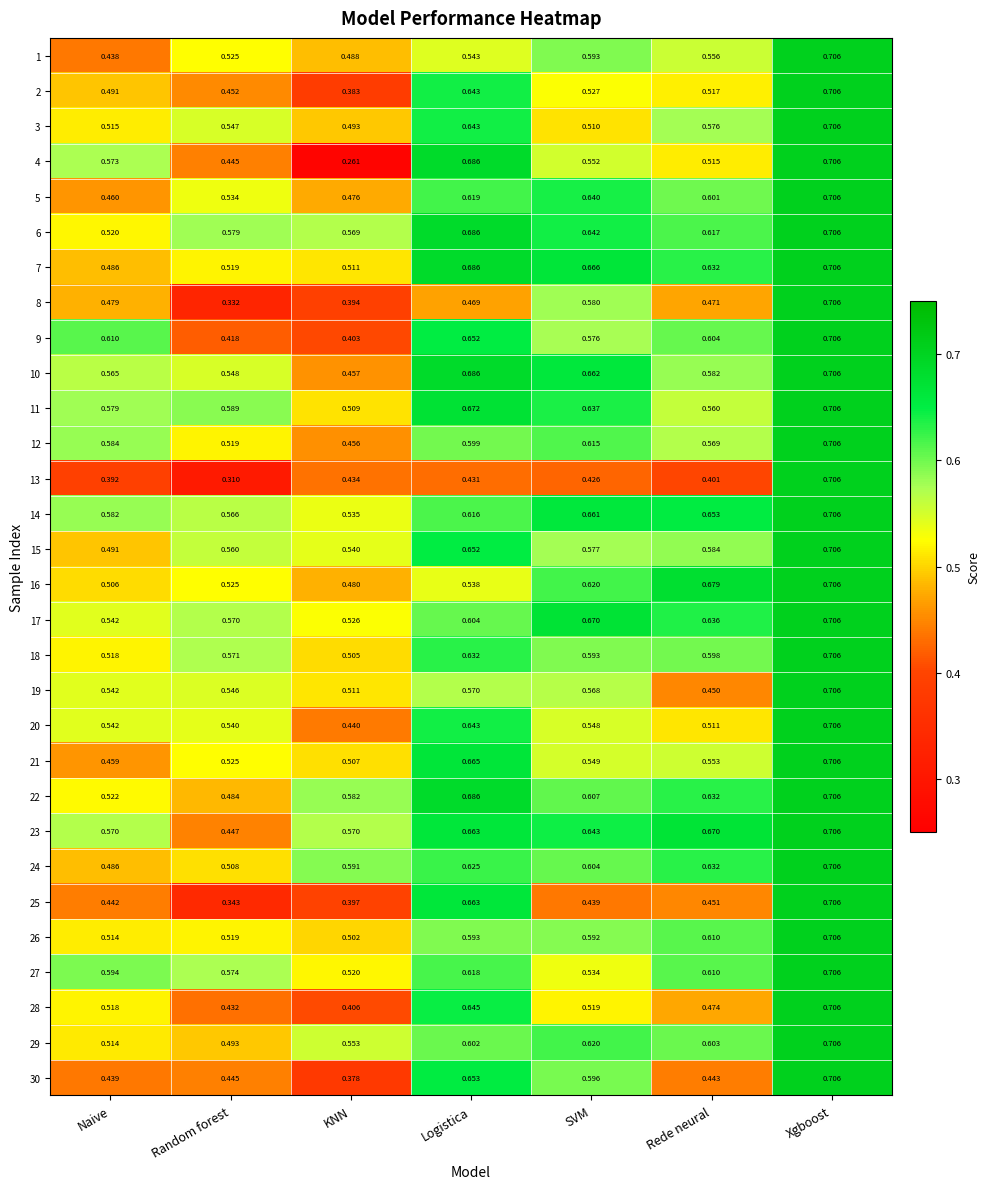

Where is 3 nearest to the value 0?

KNN